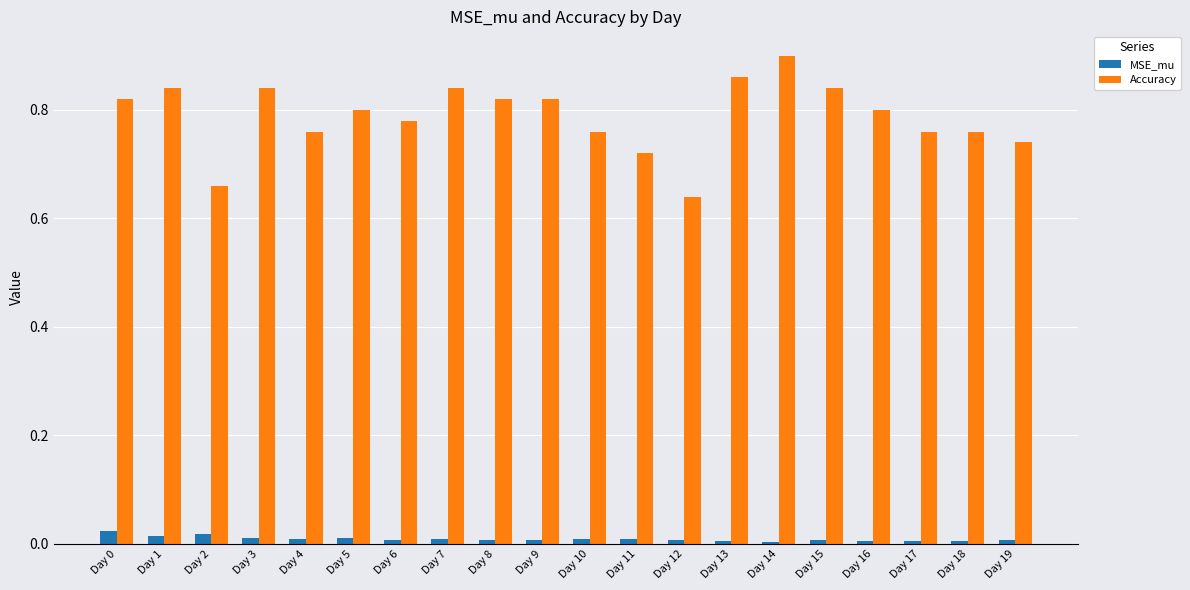

Rank the series by their average value, from lowest to highest.

MSE_mu, Accuracy